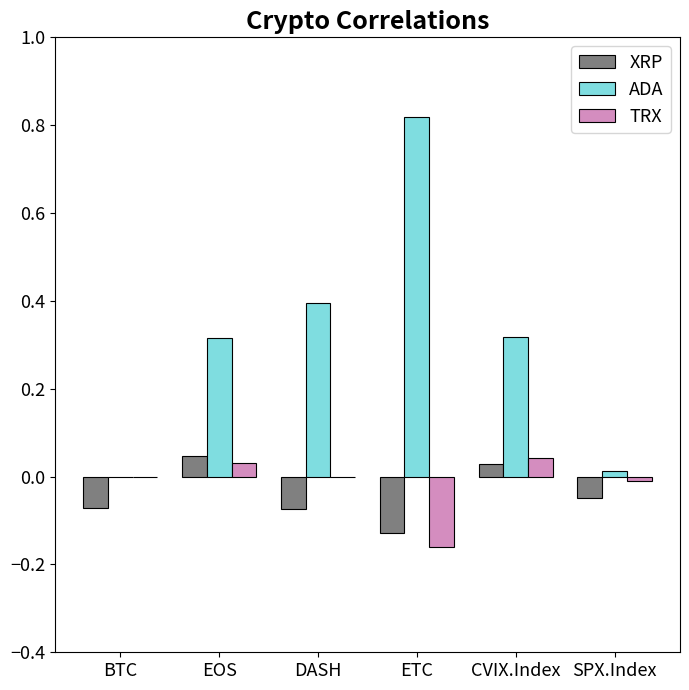

The value of ADA at BTC is 0.4. True or false?

False